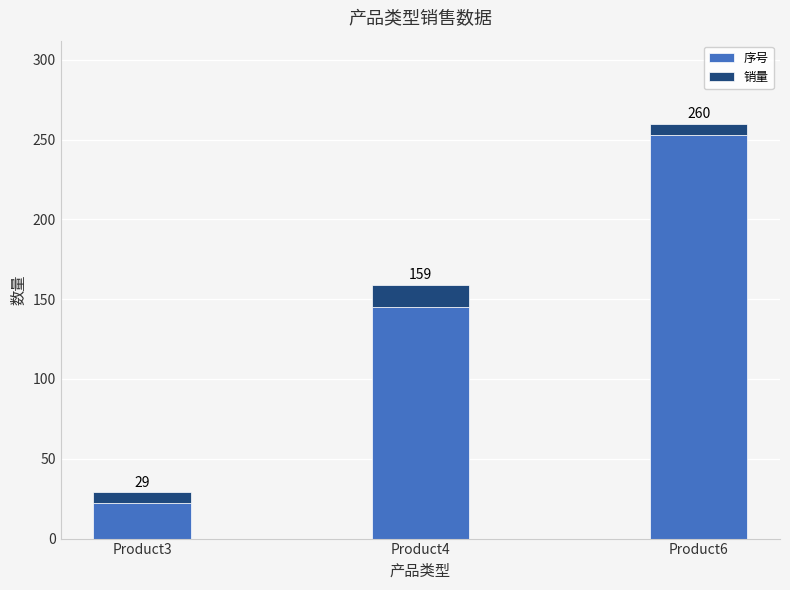

Which series has the widest spread of values?

序号